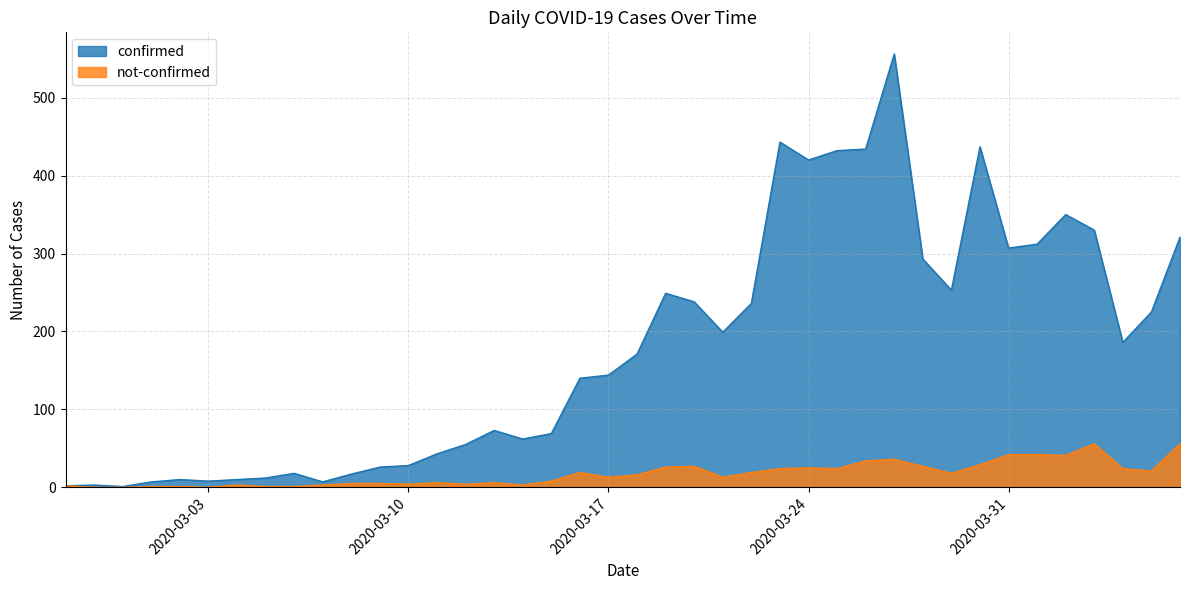

Which series has the largest range (max minus min)?

confirmed